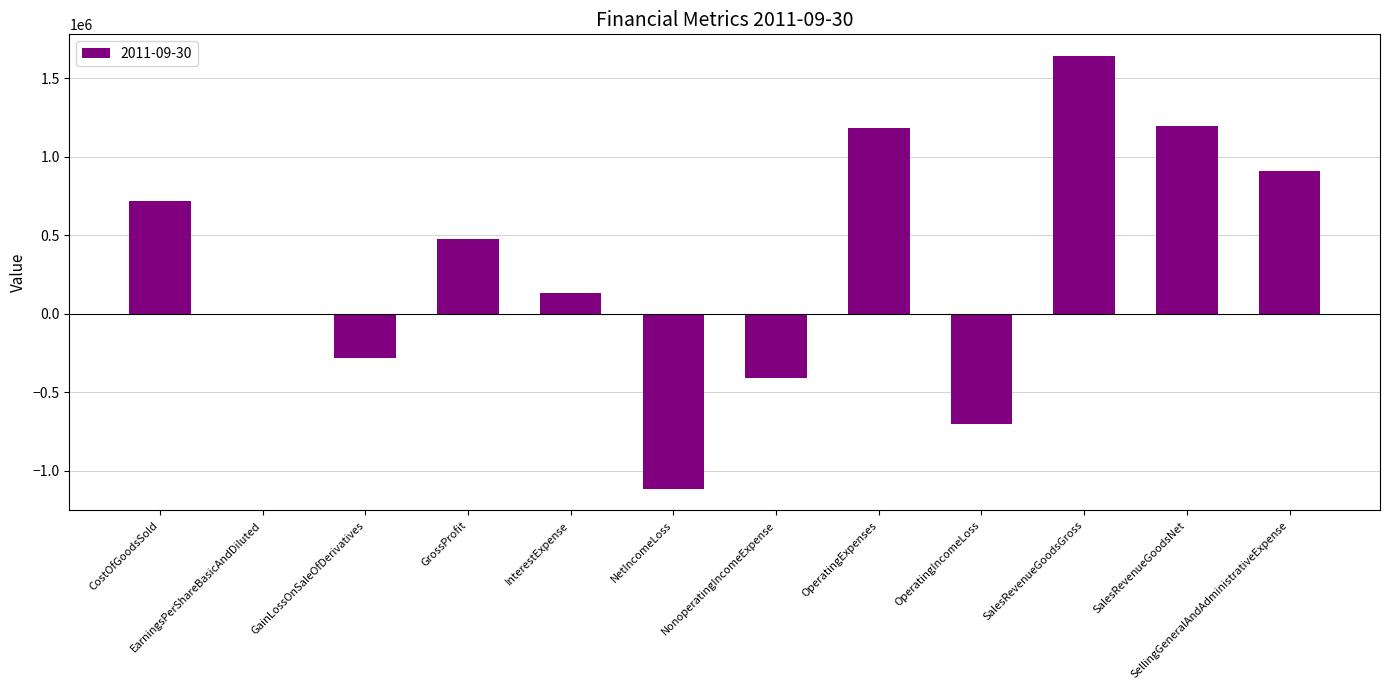

What is the sum of the values at OperatingExpenses and GainLossOnSaleOfDerivatives?

901672.0